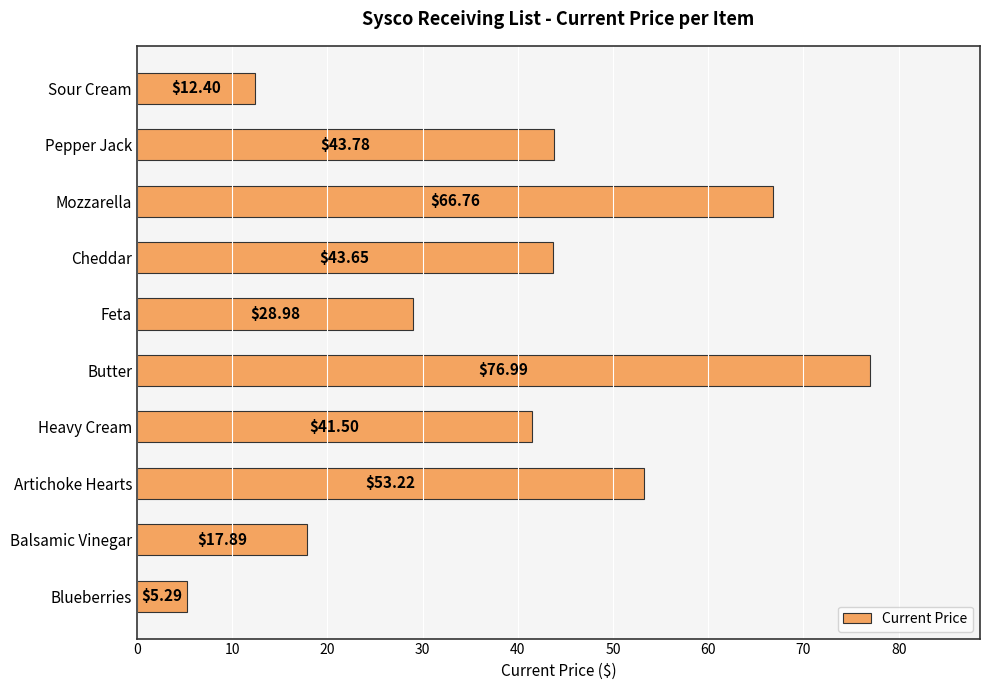

List the labels in order of value, smallest first.

Blueberries, Sour Cream, Balsamic Vinegar, Feta, Heavy Cream, Cheddar, Pepper Jack, Artichoke Hearts, Mozzarella, Butter